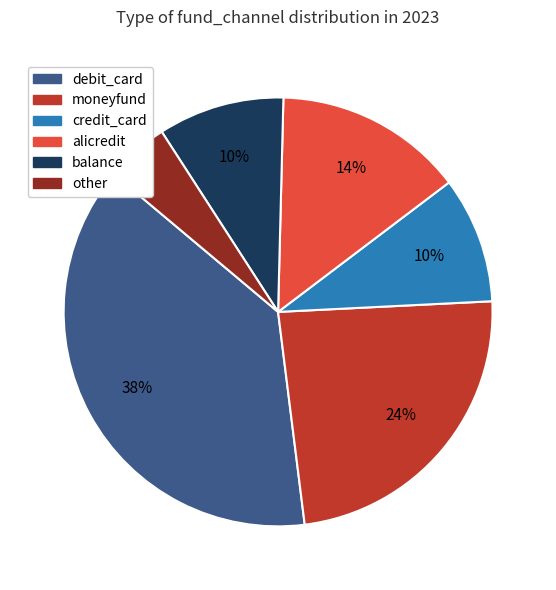

Approximately how many times larger is the value at other compared to balance?

0.5